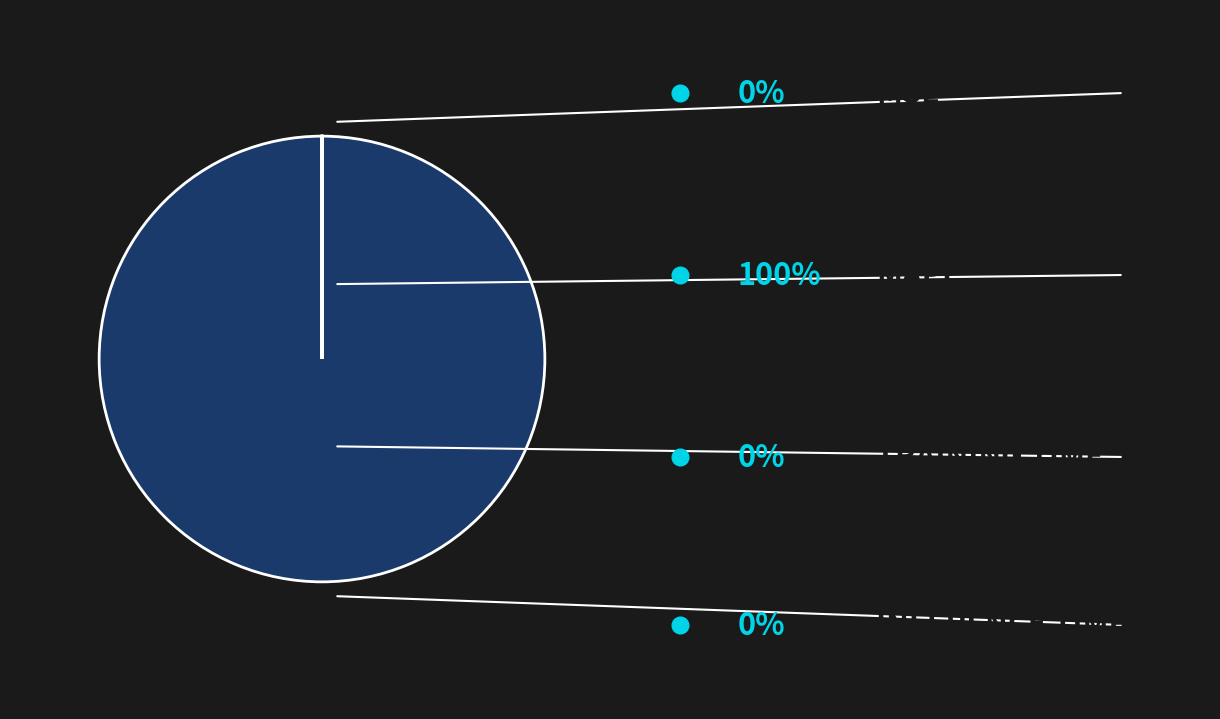

Is there any slice that represents more than half of the pie?

Yes